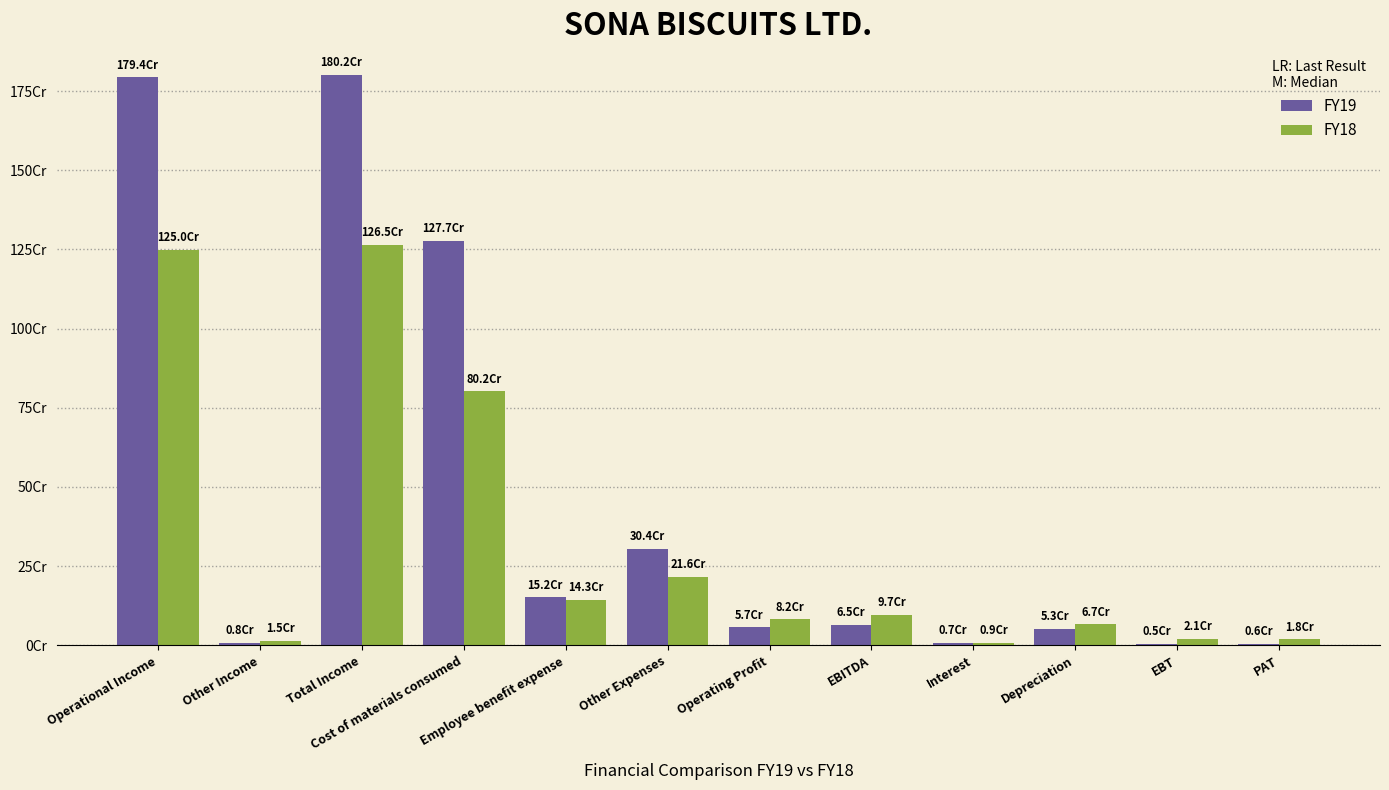

What is the sum of the FY19 values at Employee benefit expense and Other Expenses?

455558079